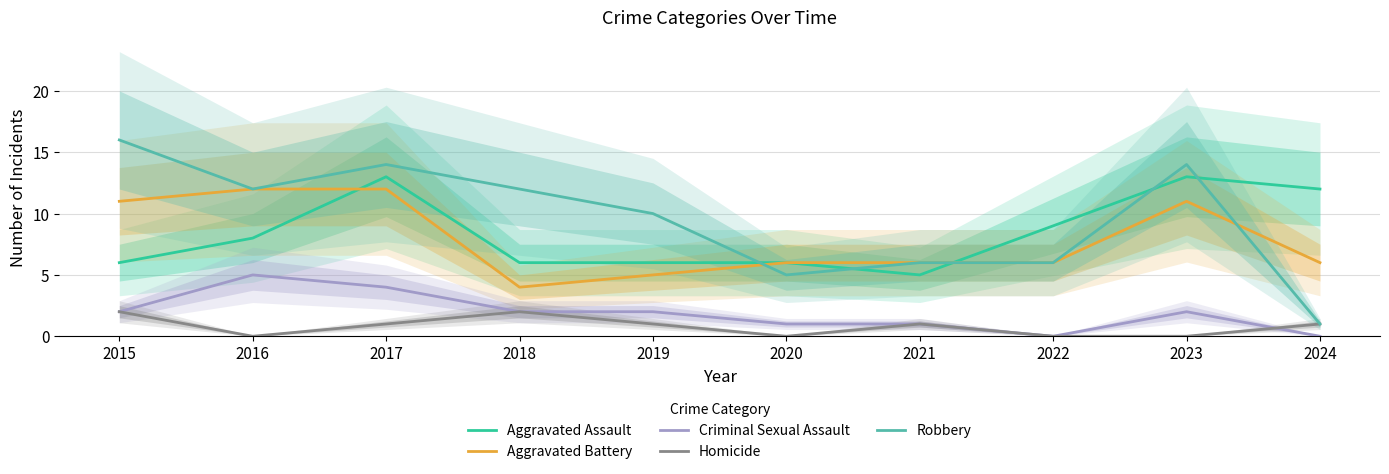

What are all the series names shown in the legend?

Aggravated Assault, Aggravated Battery, Criminal Sexual Assault, Homicide, Robbery